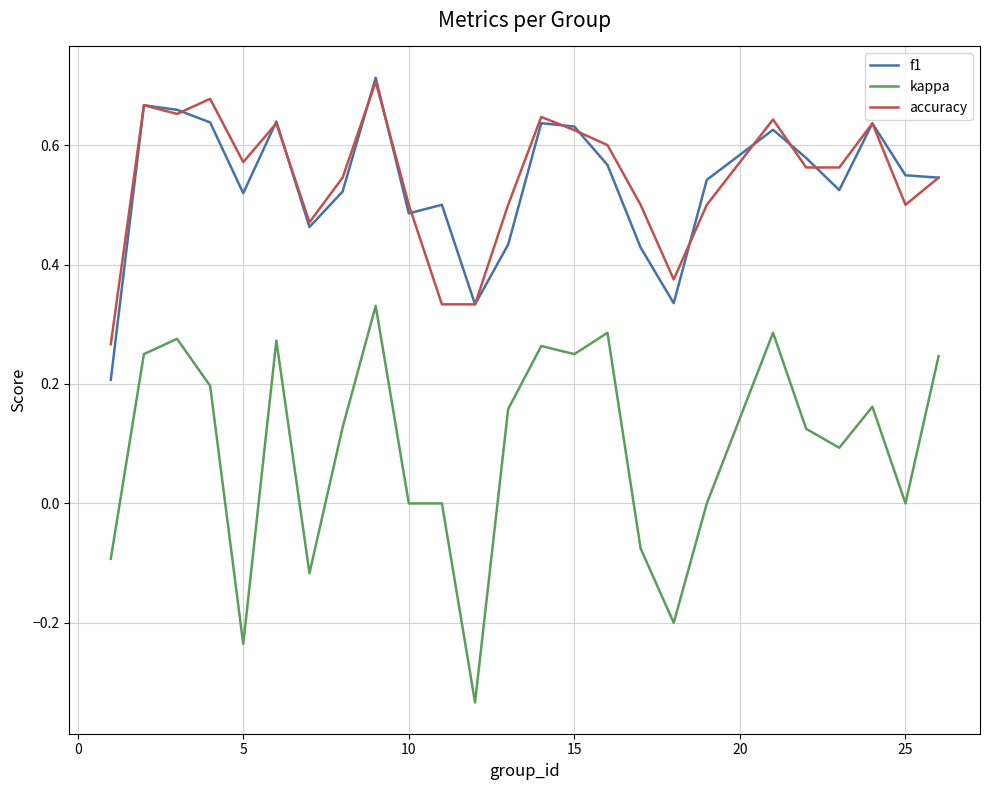

Count the accuracy values in the range 0 to 1.

25